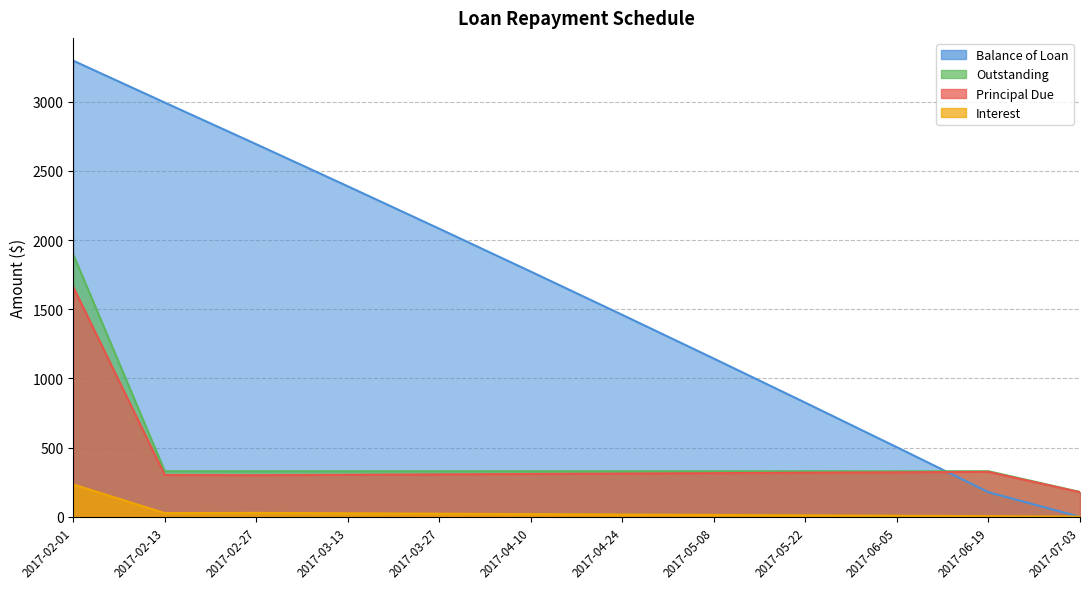

At which label does Principal Due reach its minimum?

2017-07-03